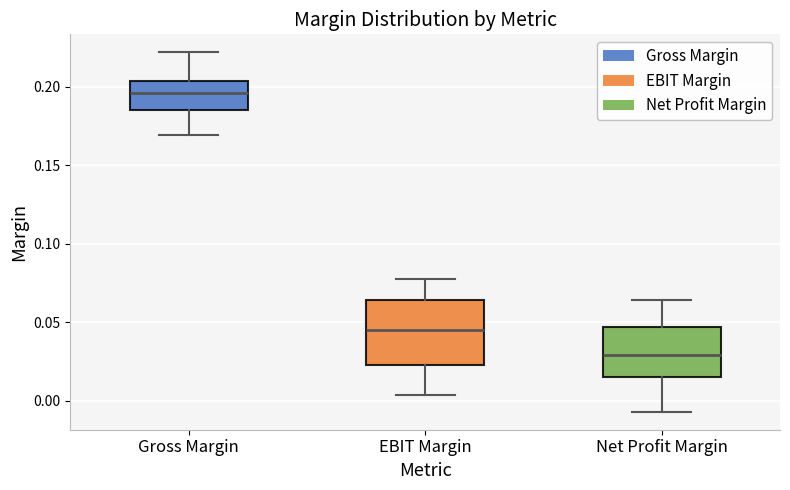

Which box has the highest median line?

Gross Margin